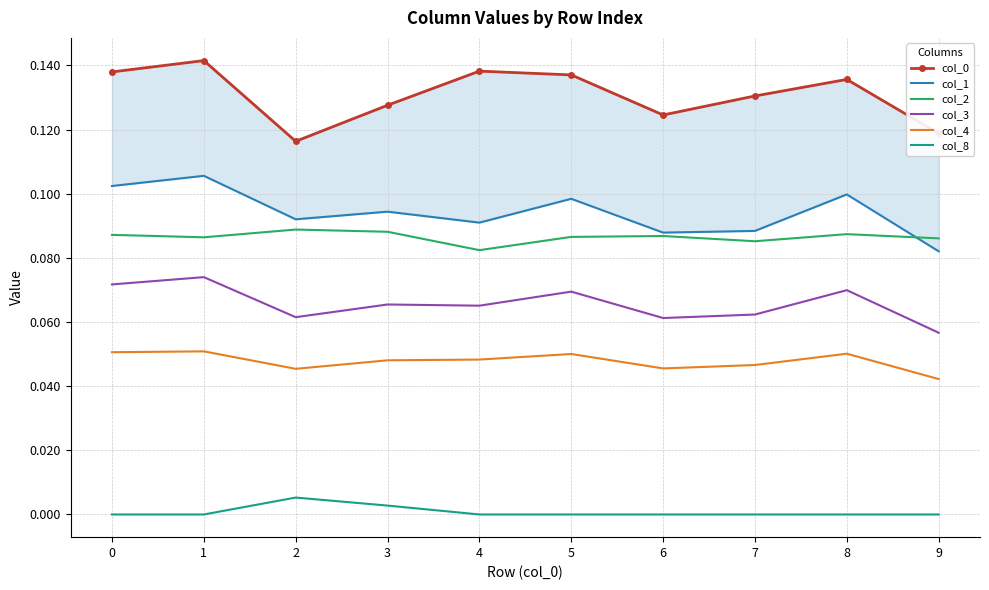

How many lines are shown in the chart?

6